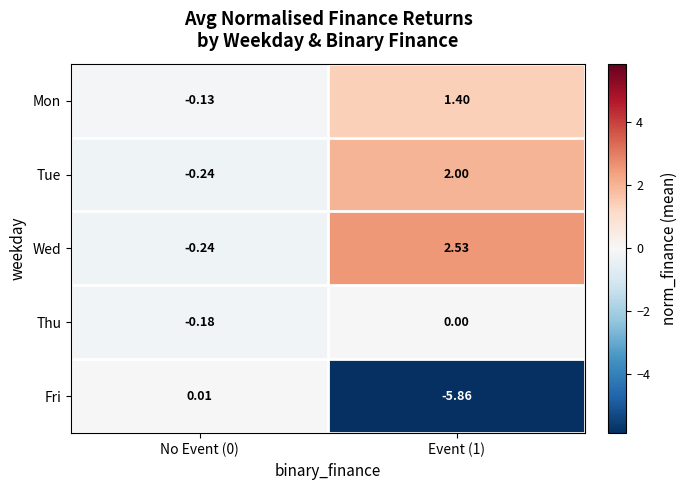

How many values in Mon are below zero?

1